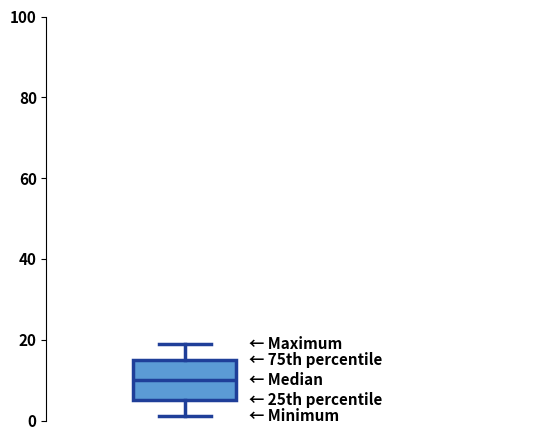

Where is the upper edge of the box on the y-axis? The values are not printed on the chart, so give them approximately, as read against the axis.

16